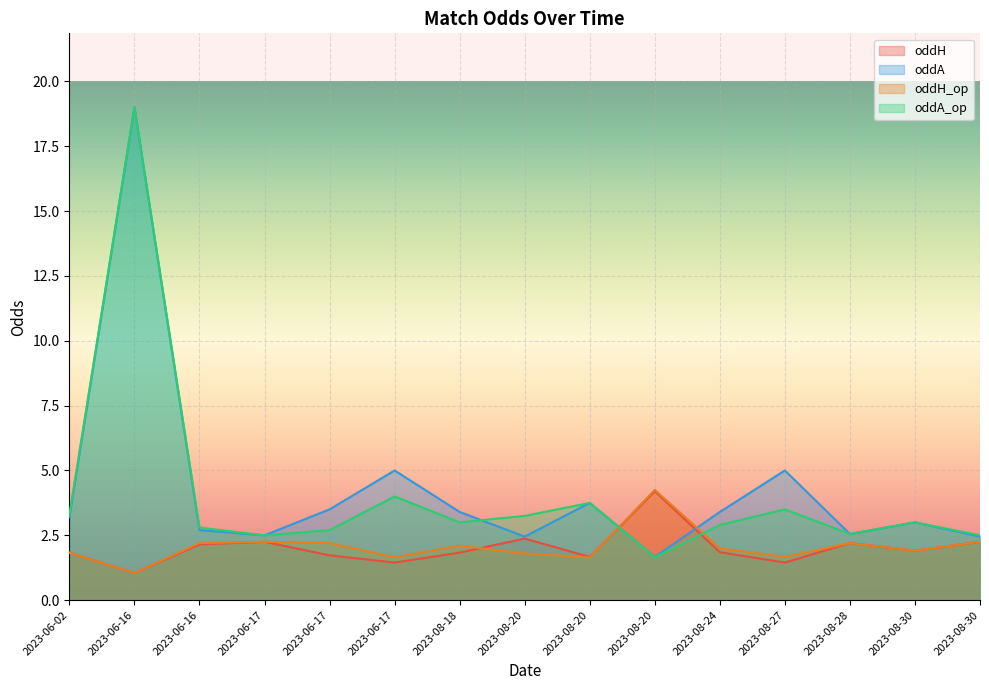

What is the label of the 15th point from the right?

2023-06-02